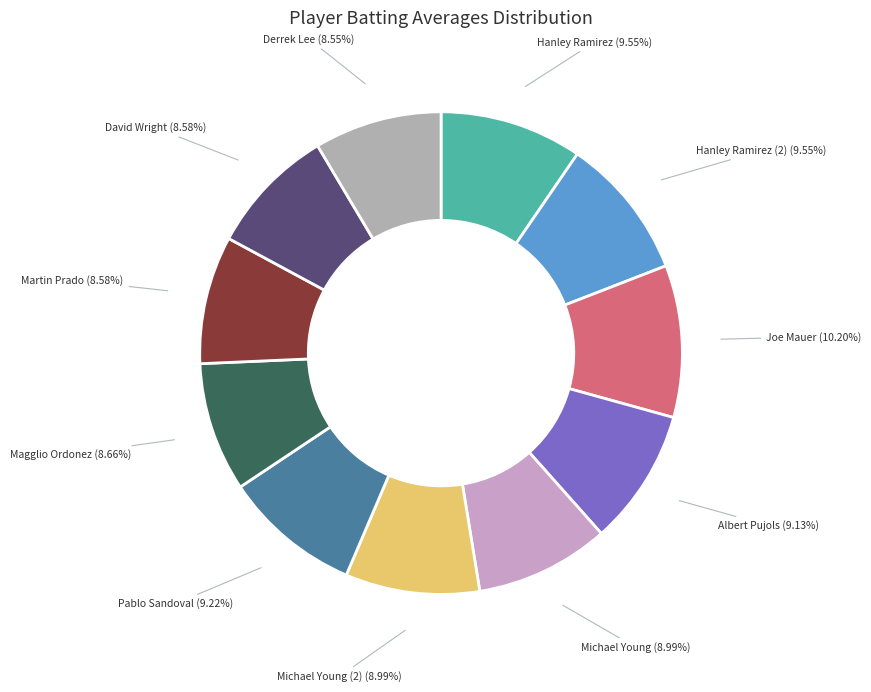

Which slice is the largest?

Joe Mauer